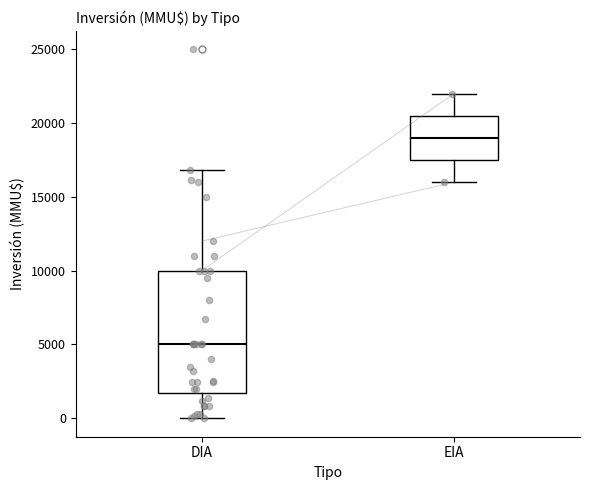

Where does the upper whisker of the box for DIA end on the y-axis? The values are not printed on the chart, so give them approximately, as read against the axis.

17000